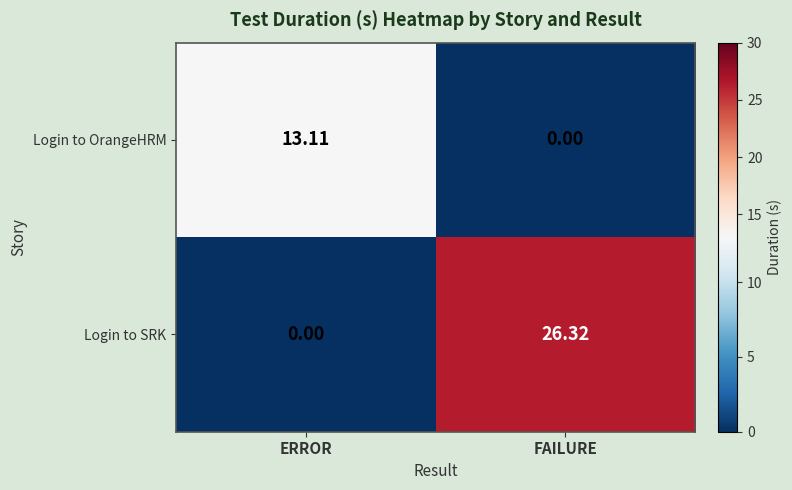

Which series changed the most between ERROR and FAILURE?

Login to SRK